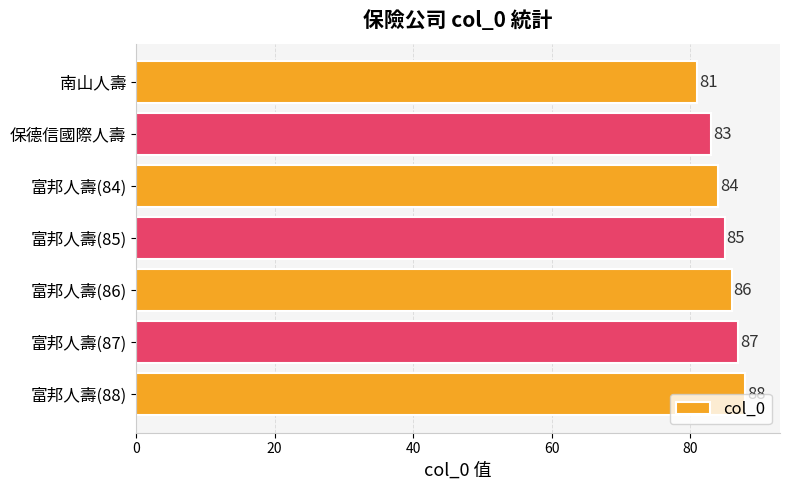

Is it true that the value at 富邦人壽(85) is 85?

True